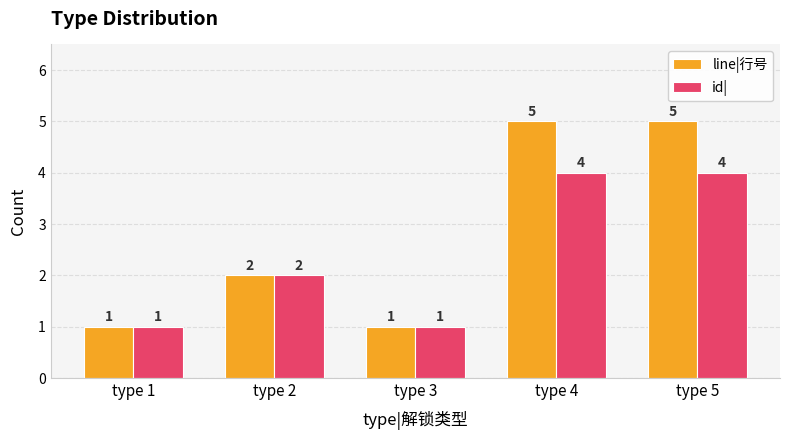

What is the value of the line|行号 bar at the 3rd from the left?

1